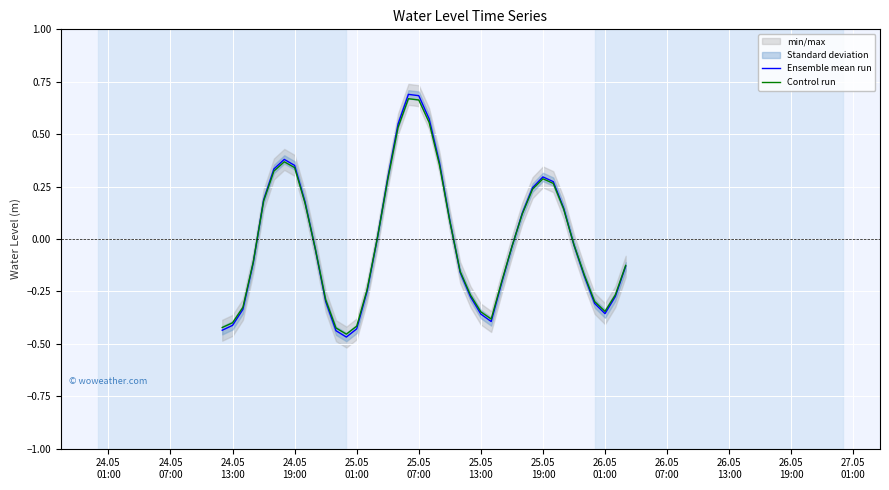

Between 26.05
01:00 and 26.05
19:00, which is larger?

26.05
01:00